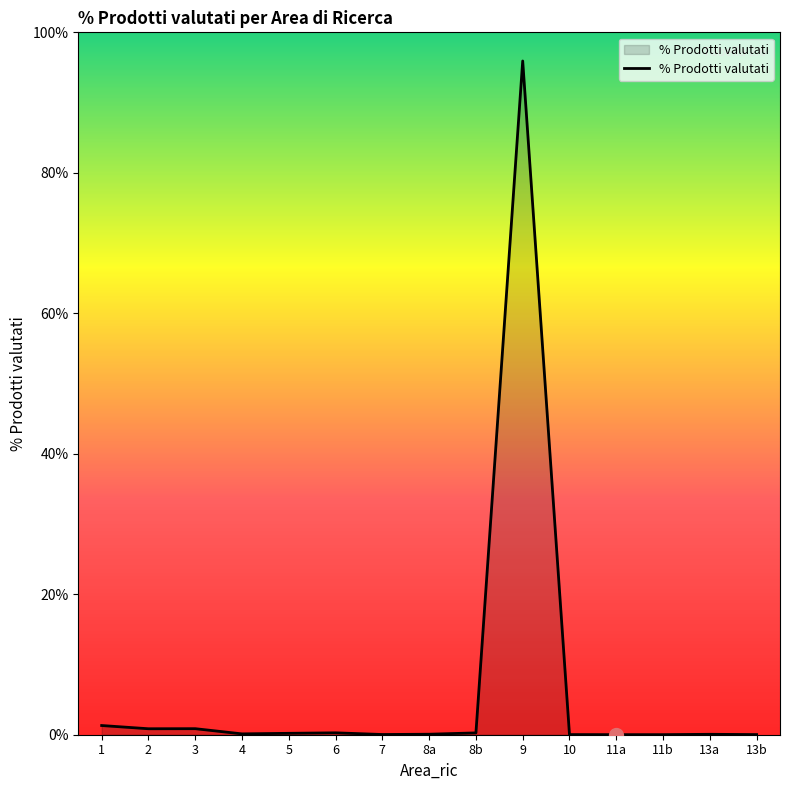

How many lines are shown in the chart?

1